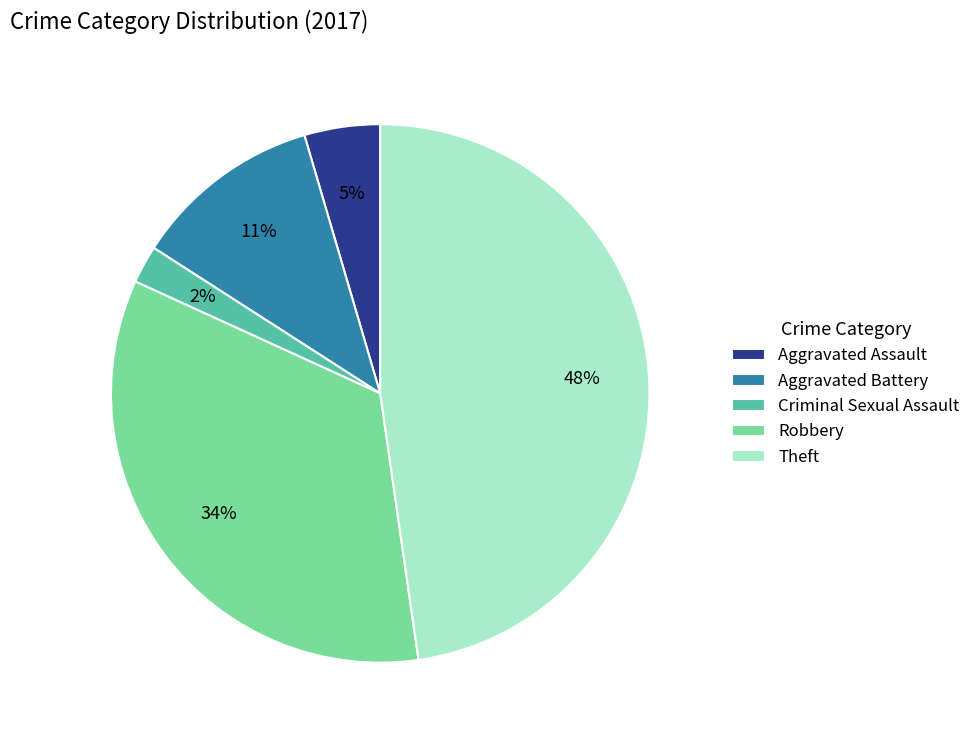

Which category has the smallest portion of the pie?

Criminal Sexual Assault